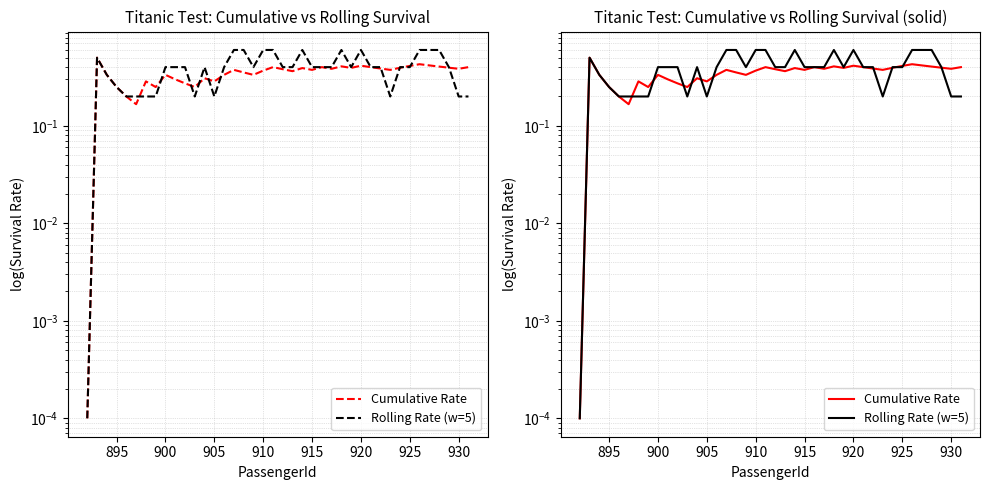

True or false: Cumulative Rate has more than 0 interior local peaks.

True